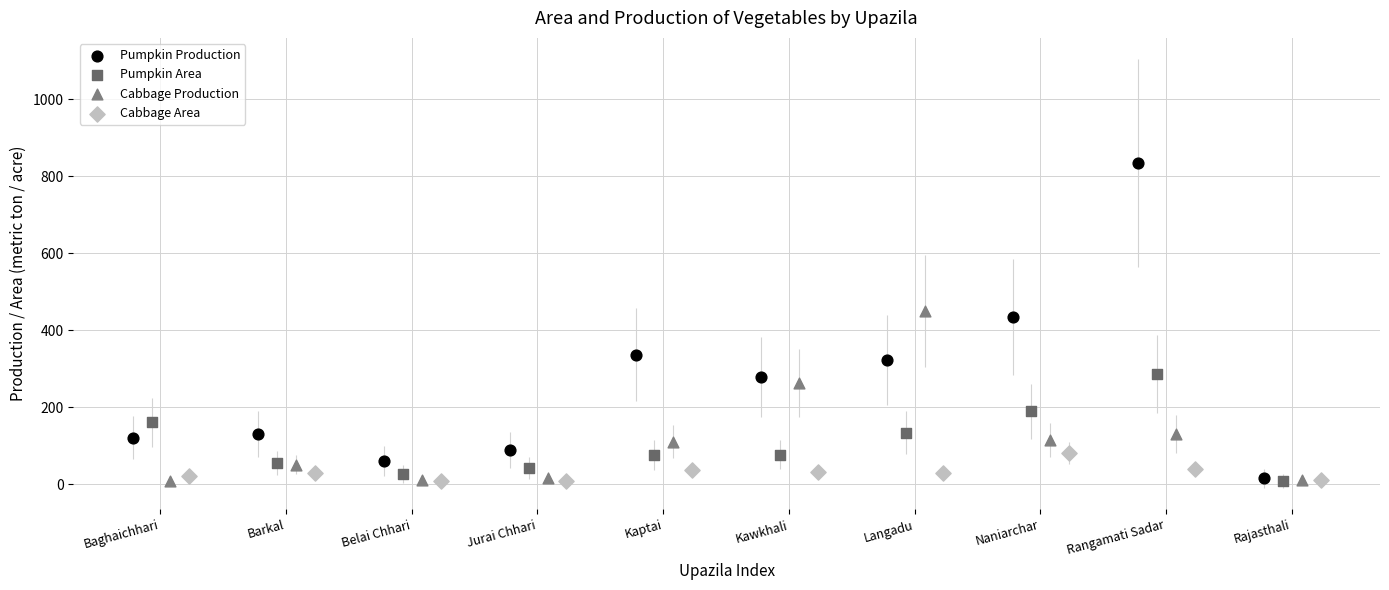

Which series has the widest spread of Y values?

Pumpkin Production